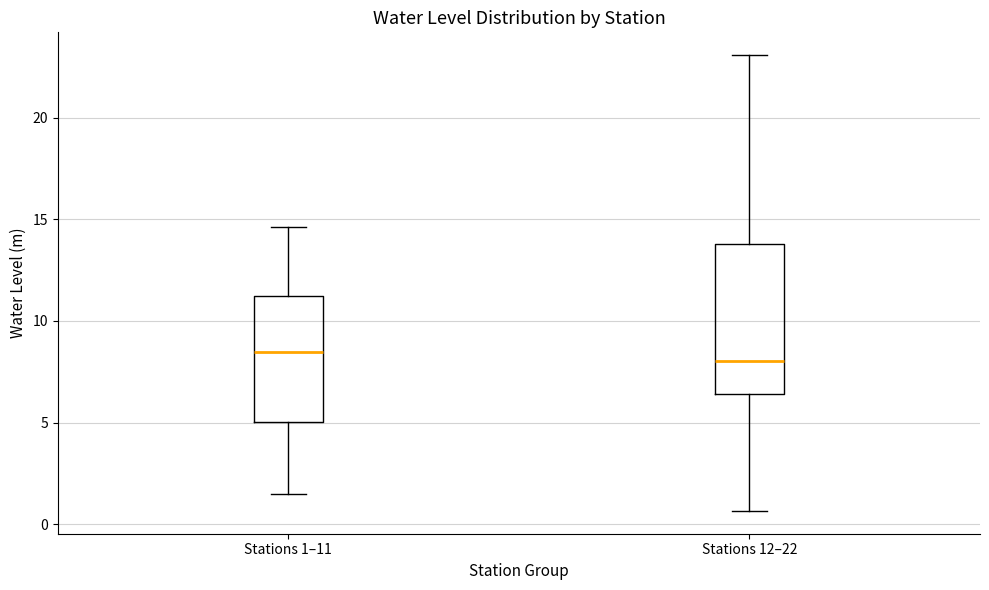

Reading left to right, read every box against the y-axis: the position of its median line, the range the box covers, and the ends of its whiskers. The values are not printed on the chart, so give them approximately, as read against the axis.

Stations 1–11: median 8.5, box 5.0 to 11.5, whiskers 1.5 to 14.5
Stations 12–22: median 8.0, box 6.5 to 14.0, whiskers 0.5 to 23.0